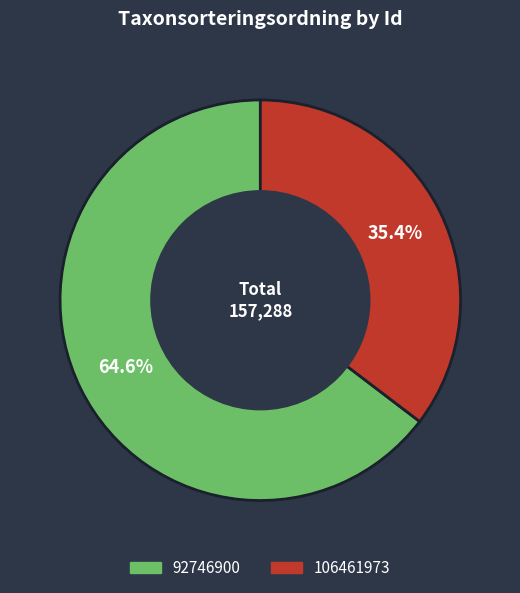

What portion of the pie excludes 106461973?

64.6%